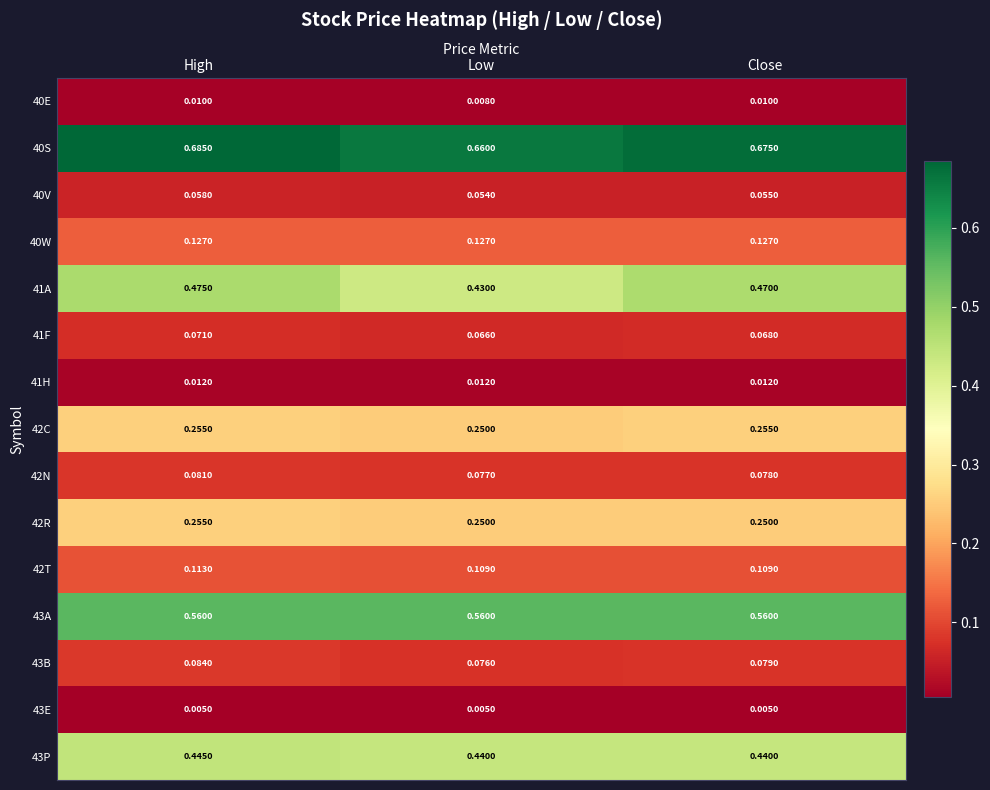

Which series has the largest range (max minus min)?

41A